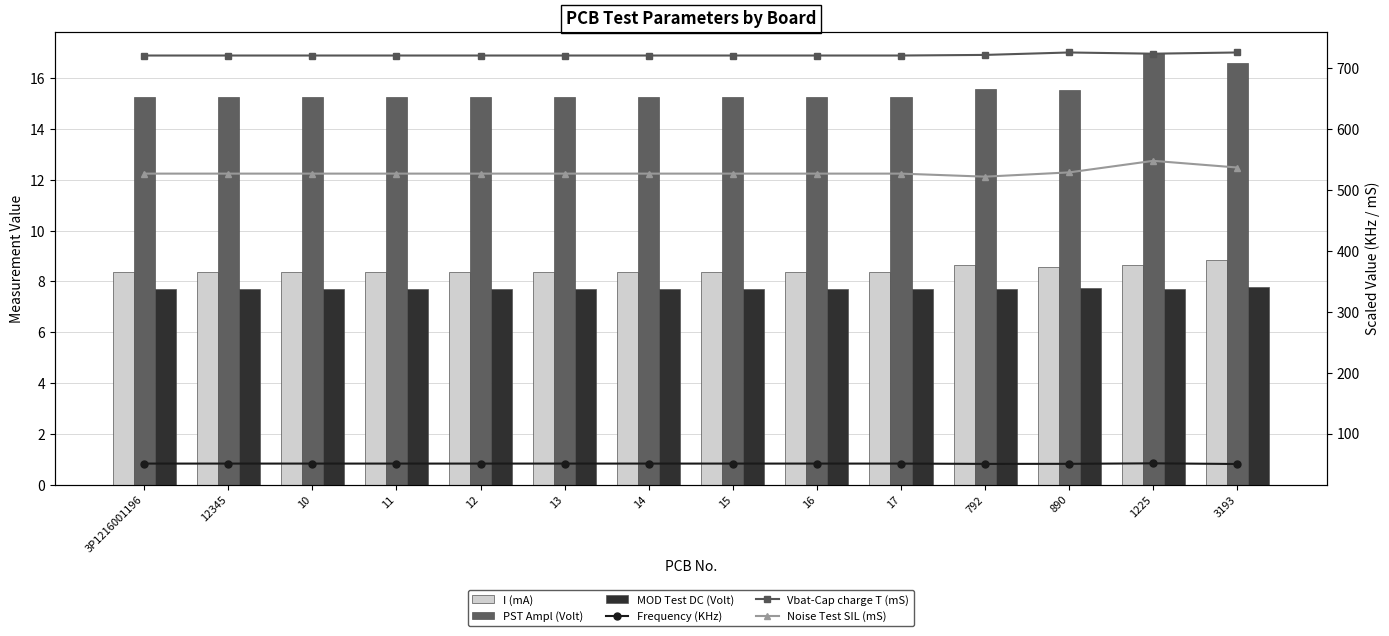

What are all the series names shown in the legend?

I (mA), PST Ampl (Volt), MOD Test DC (Volt), Frequency (KHz), Vbat-Cap charge T (mS), Noise Test SIL (mS)